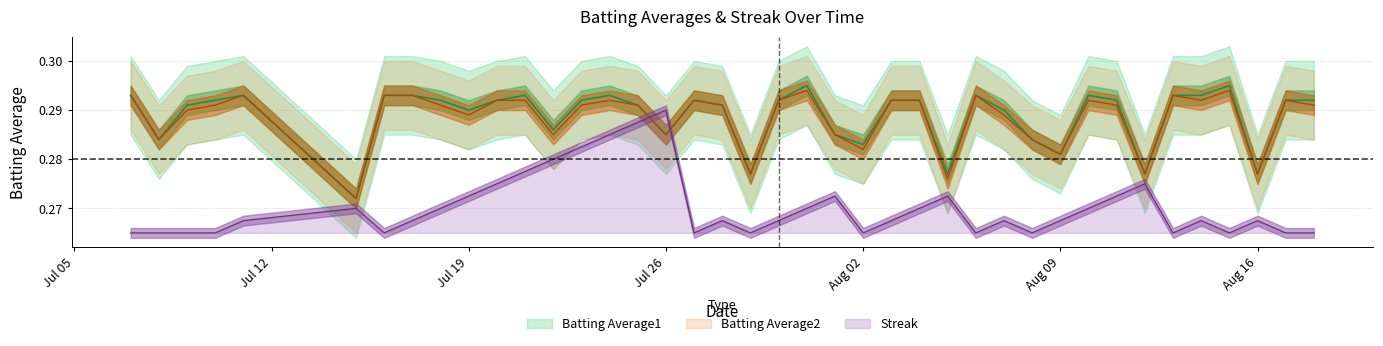

True or false: Batting Average2 has more than 0 interior local peaks.

True